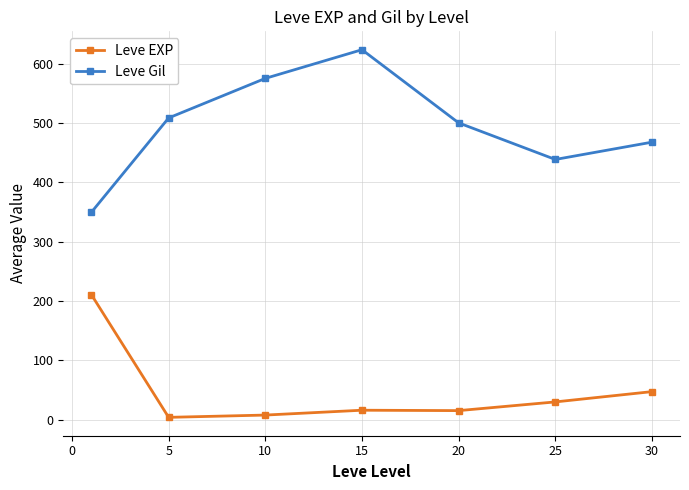

True or false: Leve Gil and Leve EXP intersect in this chart.

False